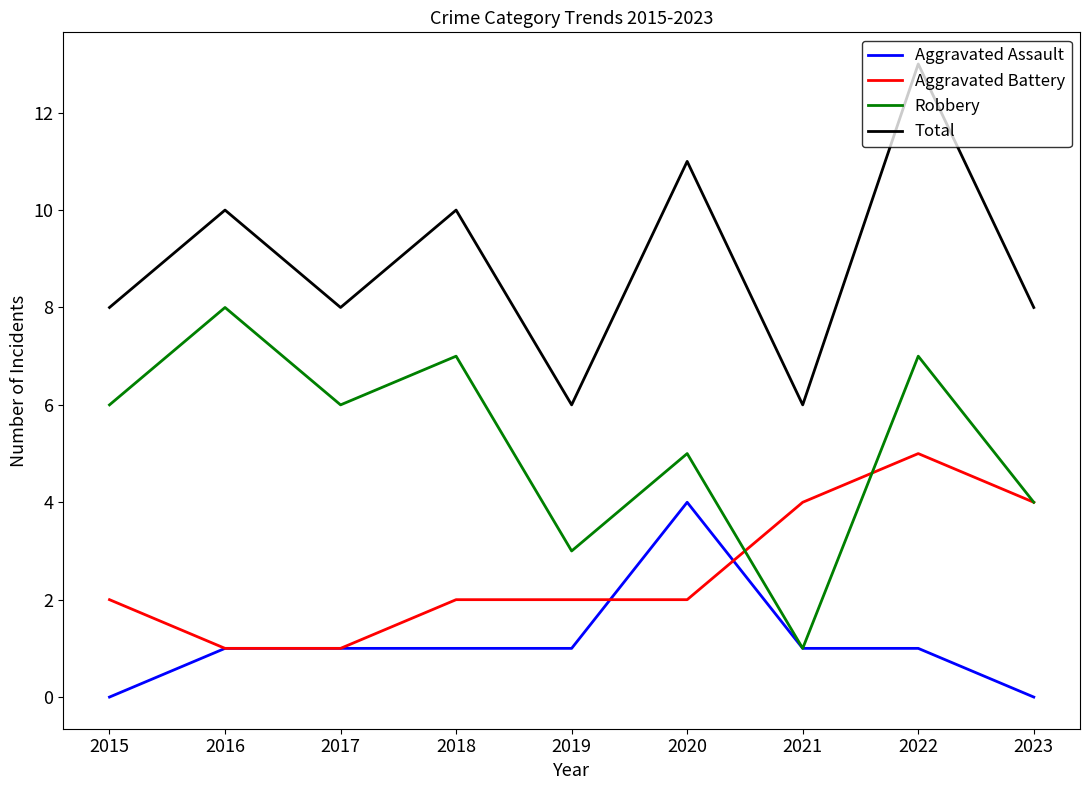

Reading left to right, what are all the values shown in this chart?

Aggravated Assault: 2015=0	2016=1	2017=1	2018=1	2019=1	2020=4	2021=1	2022=1	2023=0
Aggravated Battery: 2015=2	2016=1	2017=1	2018=2	2019=2	2020=2	2021=4	2022=5	2023=4
Robbery: 2015=6	2016=8	2017=6	2018=7	2019=3	2020=5	2021=1	2022=7	2023=4
Total: 2015=8	2016=10	2017=8	2018=10	2019=6	2020=11	2021=6	2022=13	2023=8